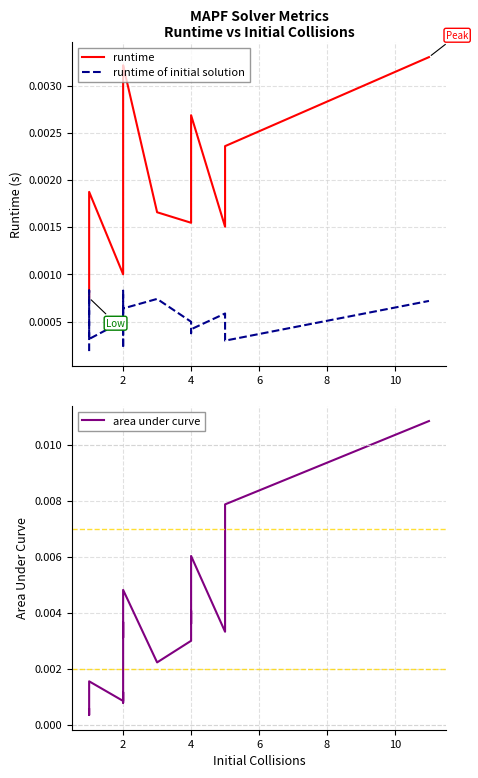

Which series has the largest range (max minus min)?

area under curve